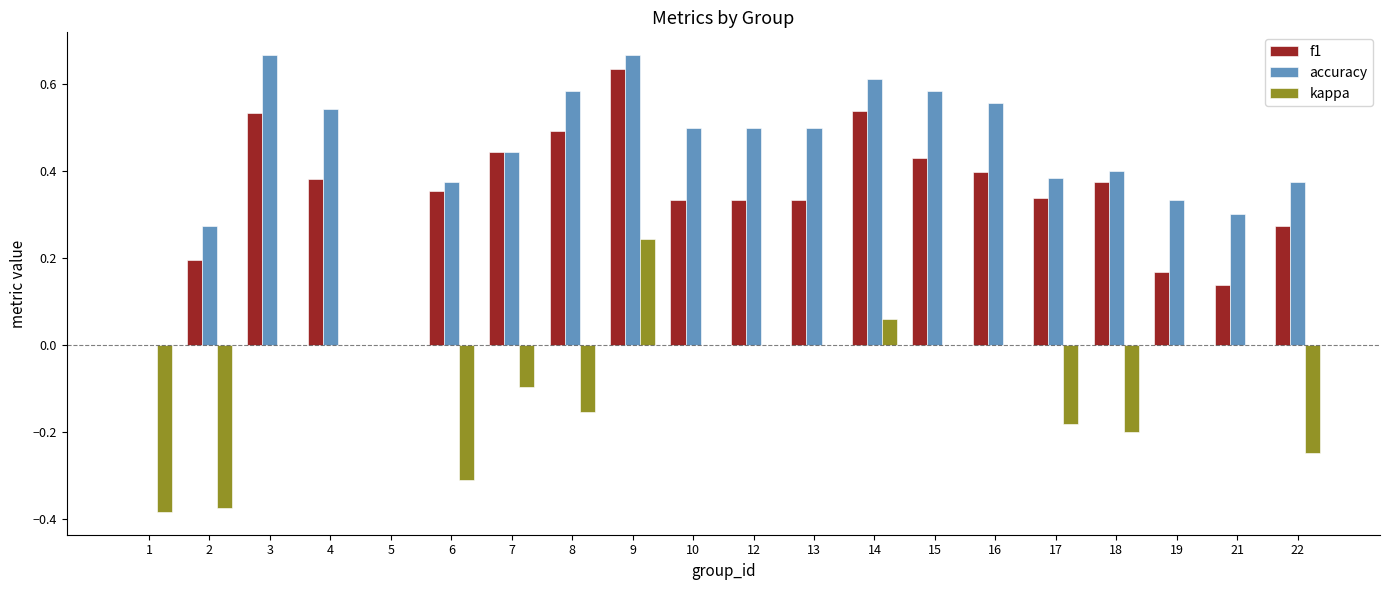

At which category is the sum across all series the highest?

9